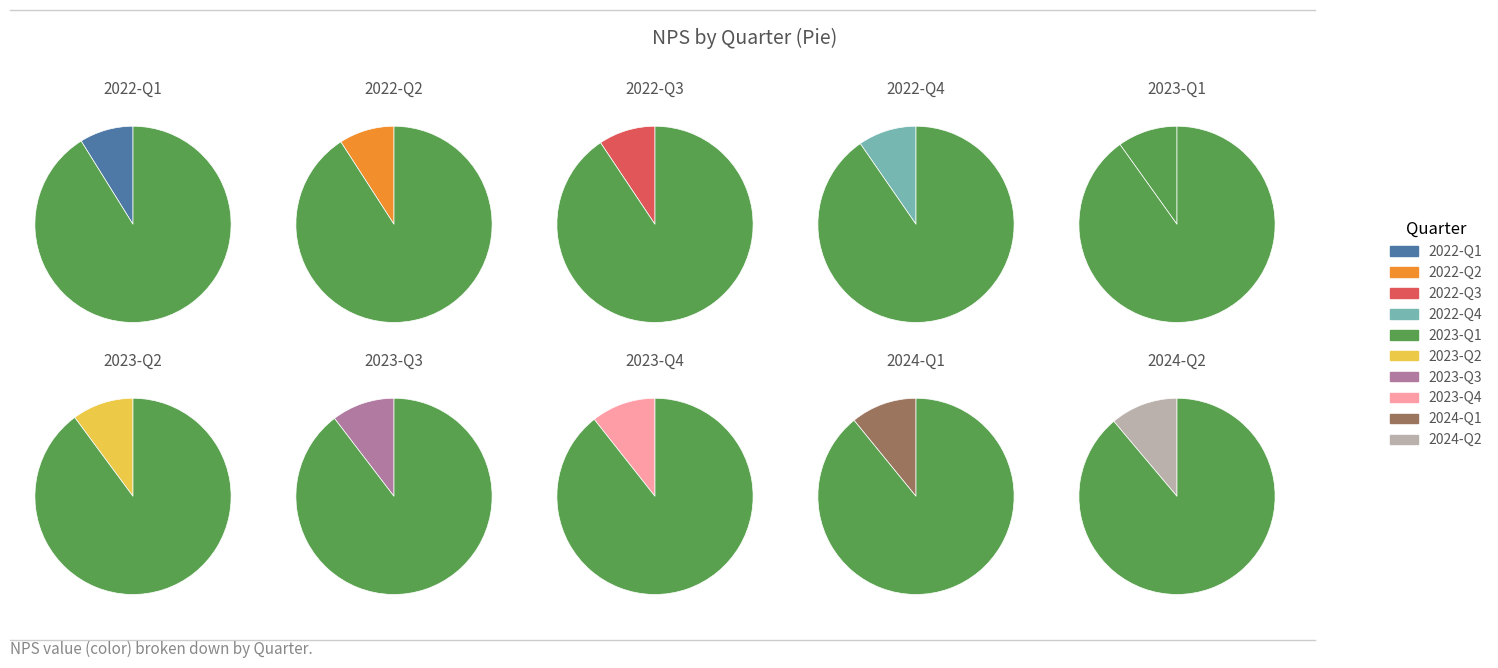

Do 2023-Q3 and 2023-Q4 together represent more than half of the pie?

No